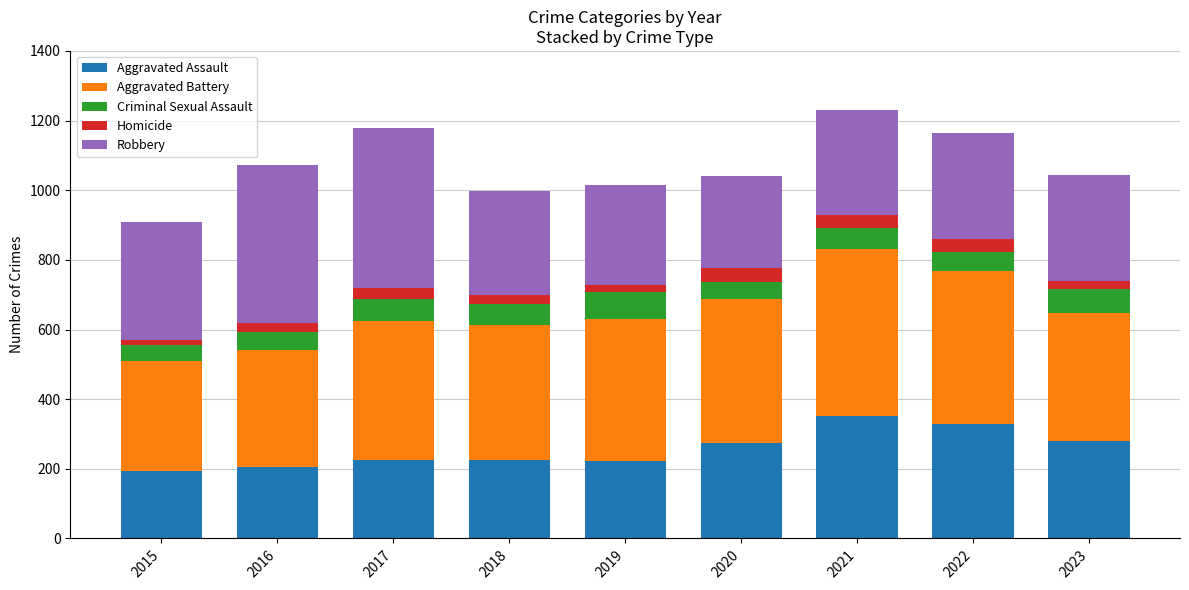

What is the total value across all series at 2020?

1041